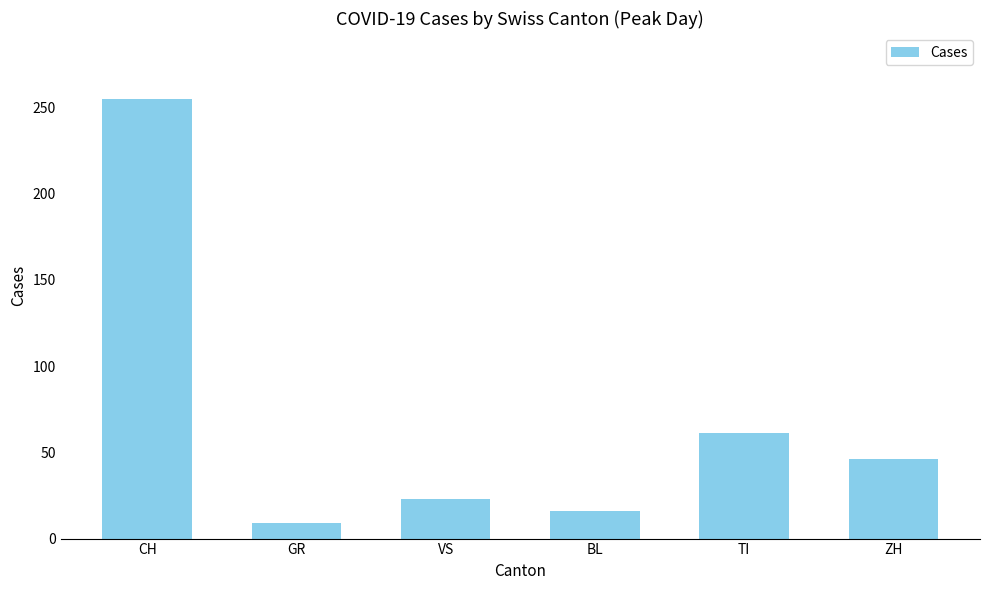

Is it true that the value at BL is 25?

False